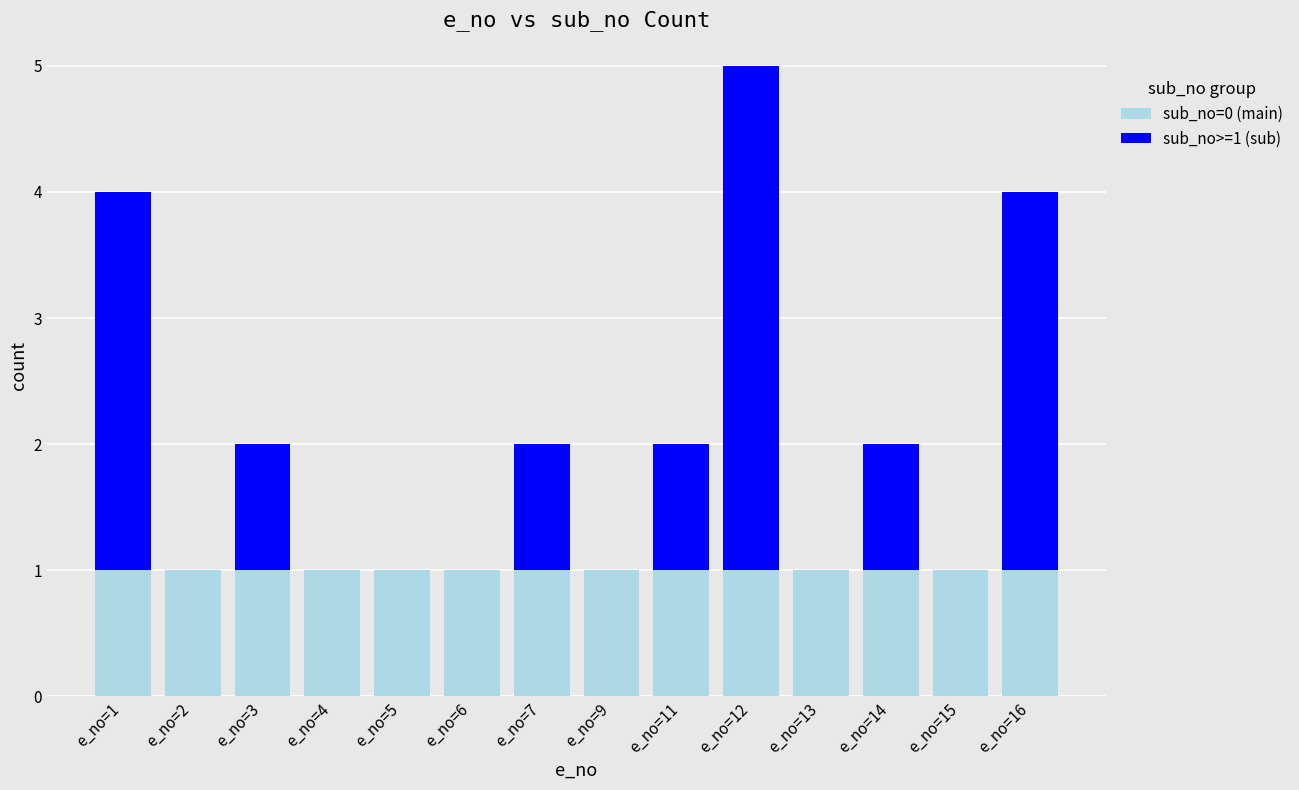

Does the chart contain stacked bars?

Yes